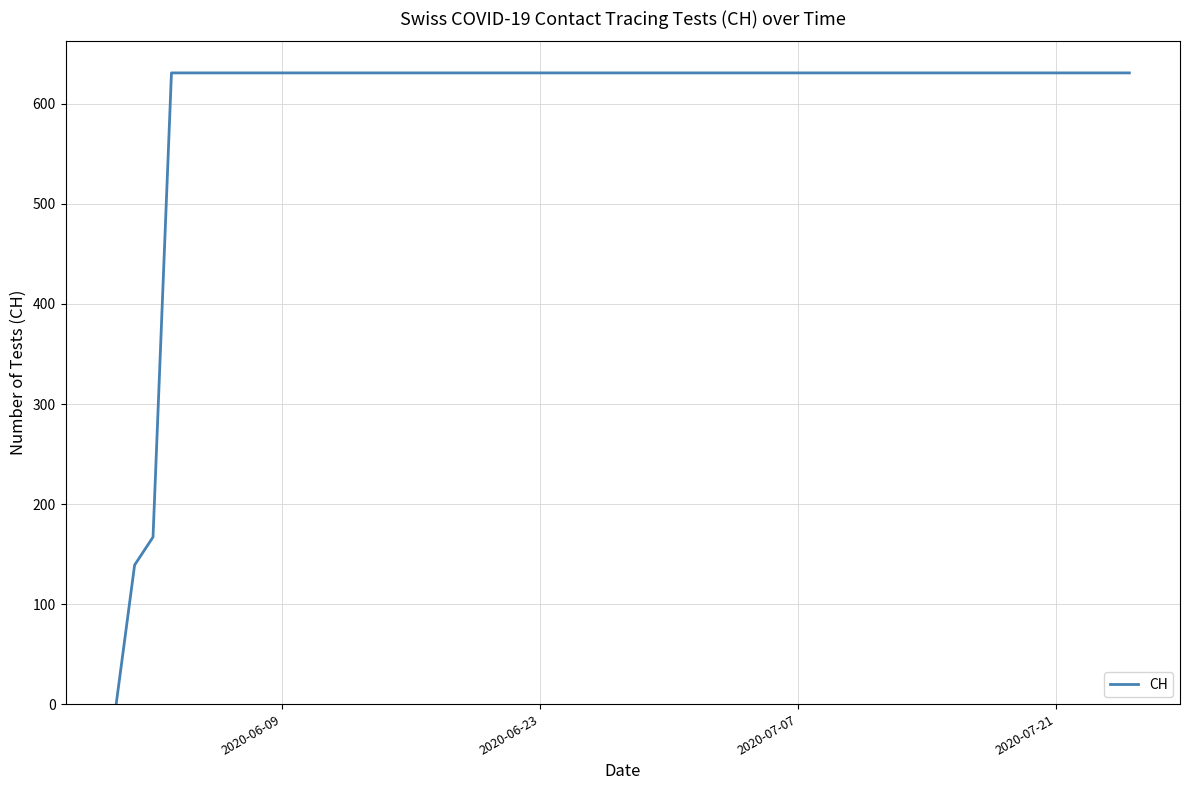

What is the maximum value shown in the chart?

631